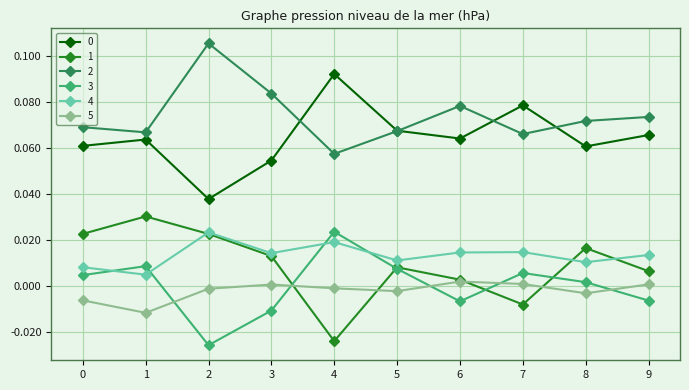

At which category does 1 reach its first local valley?

4